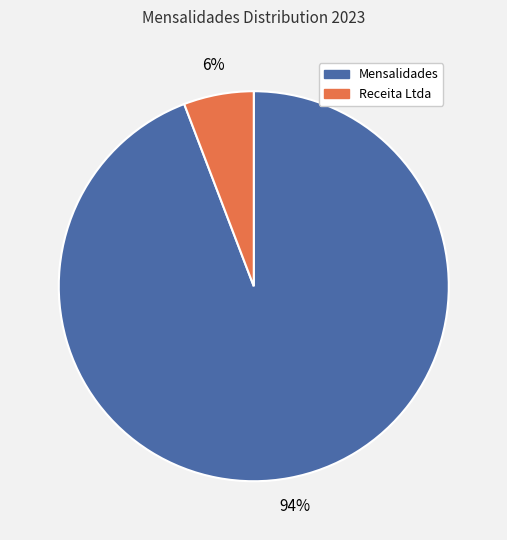

To the nearest percent, what is the difference between the largest and smallest slice percentages?

88%